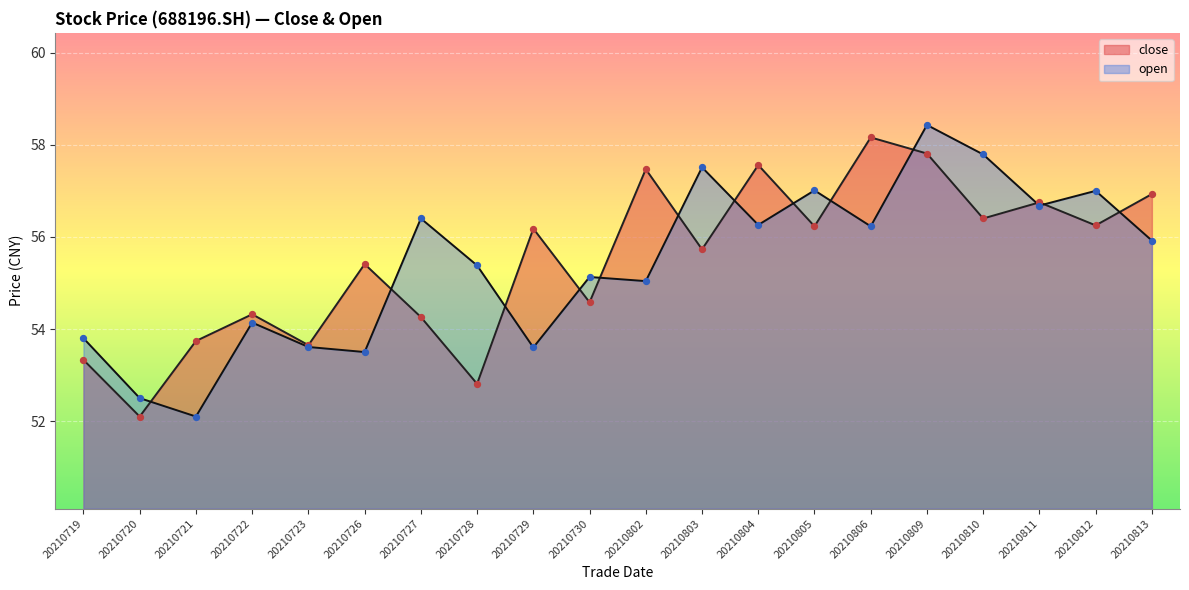

What are all the series names shown in the legend?

close, open